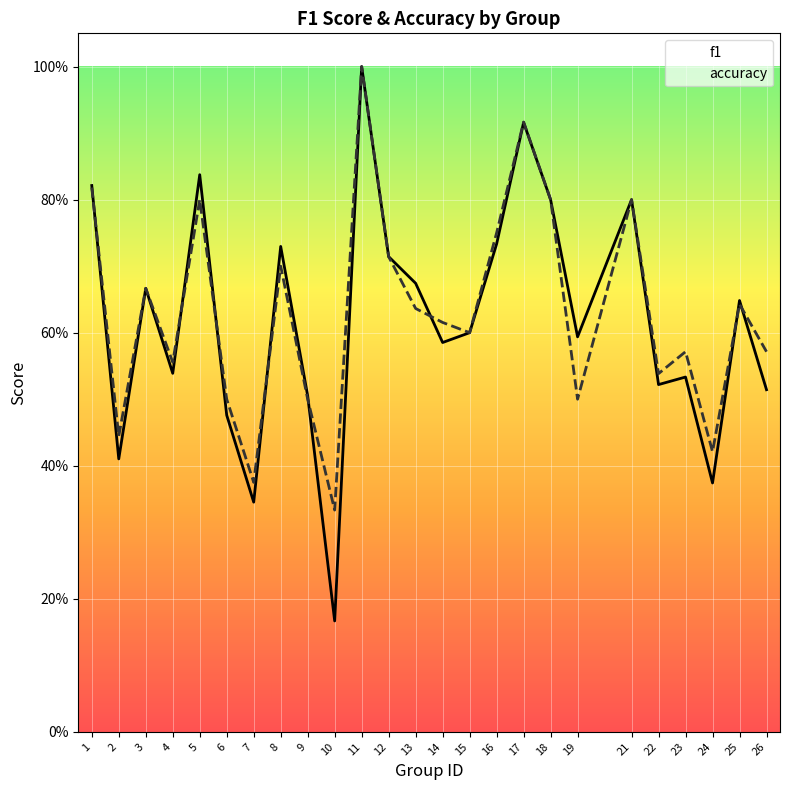

The f1 series shows 0.1 at 7. True or false?

False